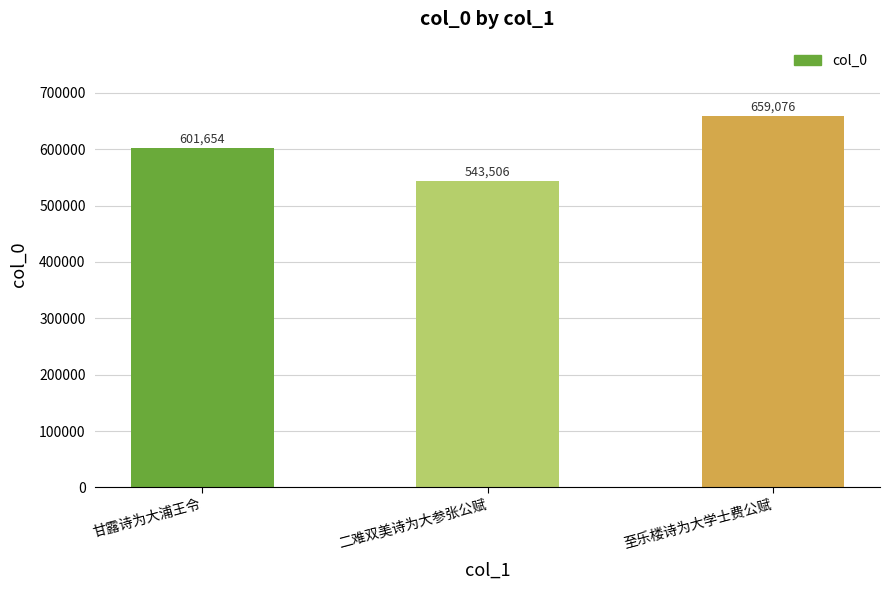

What is the label of the 2nd bar from the left?

二难双美诗为大参张公赋